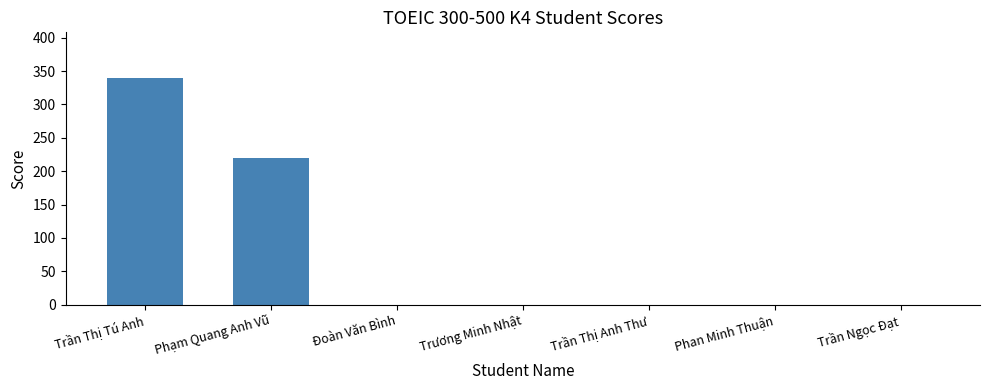

Reading left to right, list all the values displayed in this chart.

340	220	0	0	0	0	0